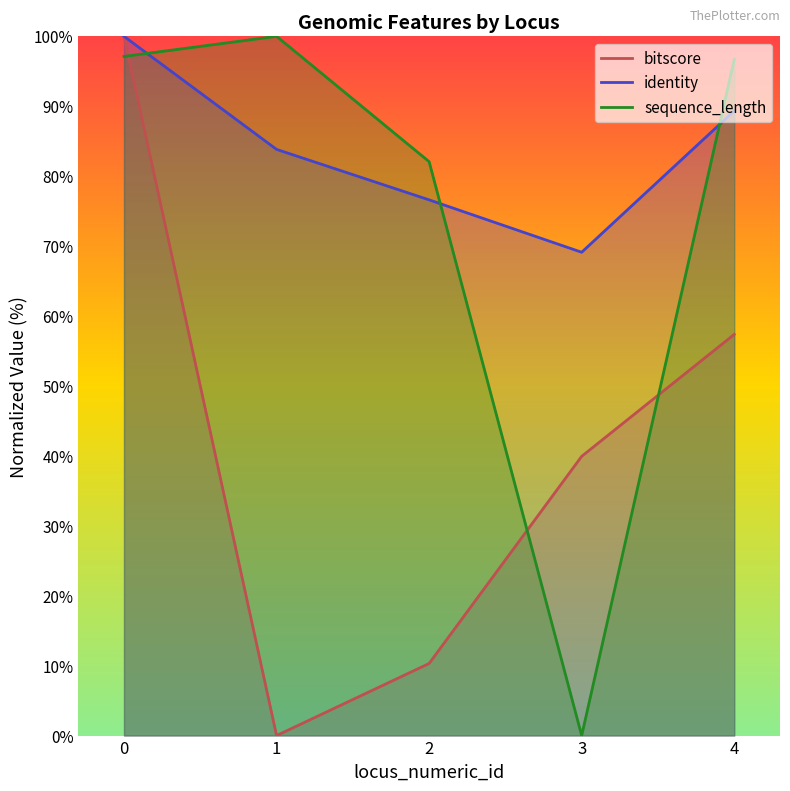

Reading right to left, transcribe all the data shown in this chart.

bitscore: 57.4	39.9	10.3	0.0	100.0
identity: 89.3	69.1	76.6	83.8	100.0
sequence_length: 96.7	0.0	82.1	100.0	97.1